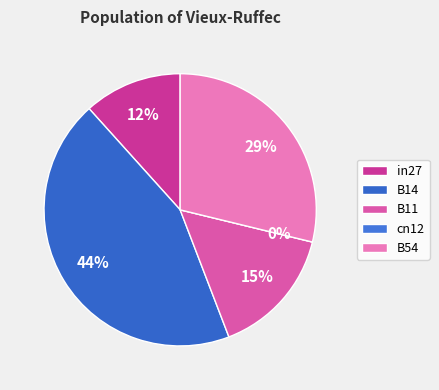

Does B14 account for over 50% of the chart?

No